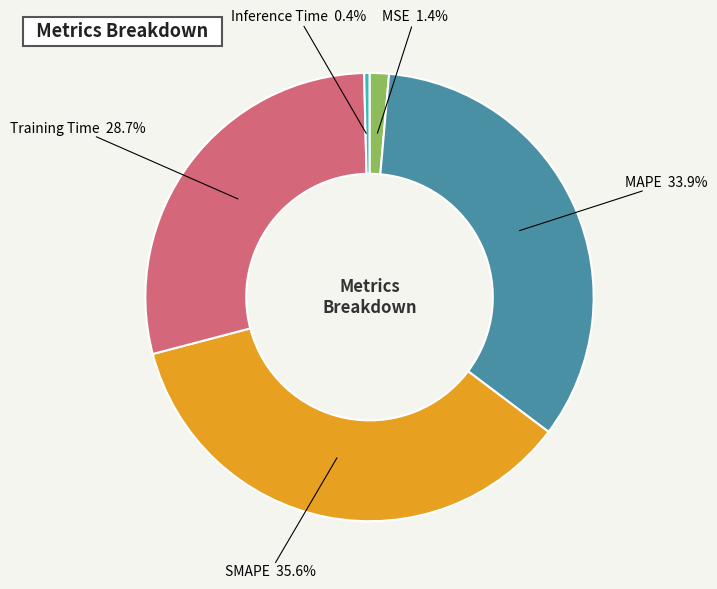

Does any single category account for the majority?

No